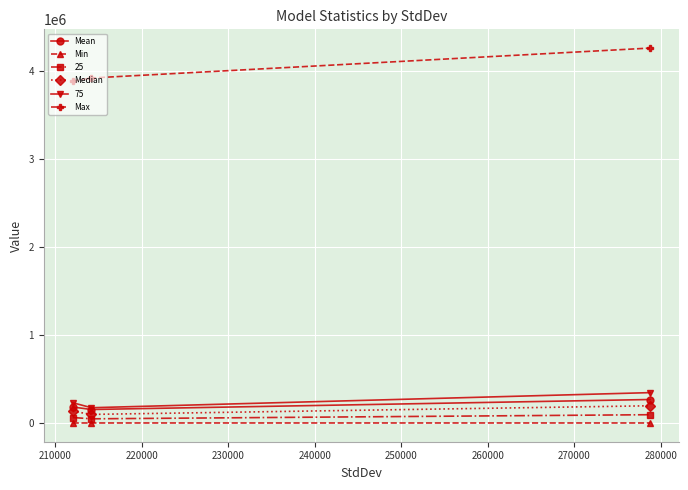

At how many categories does at least one series exceed 2163574?

3